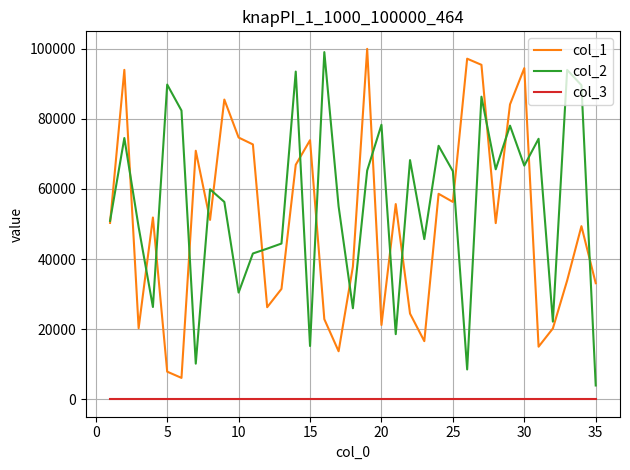

What is the greatest value displayed?

99960